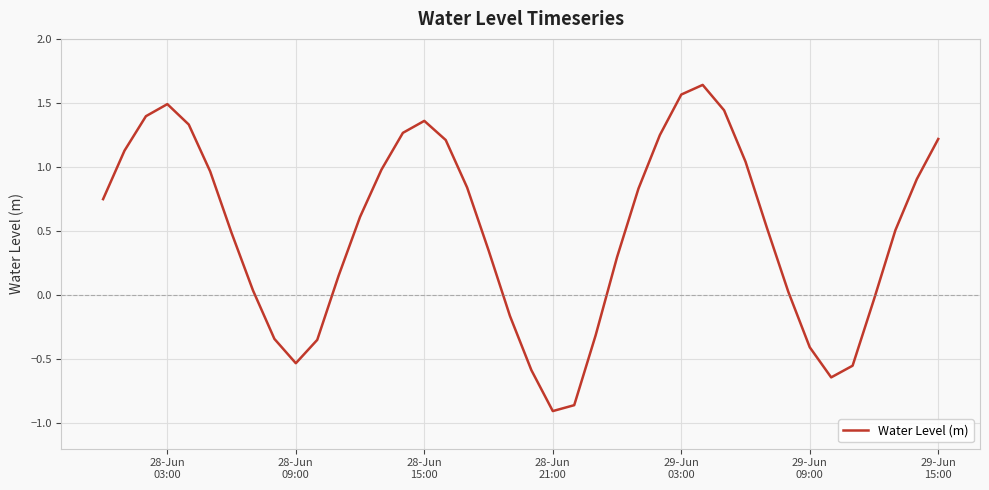

What is the sum of all values?

19.9